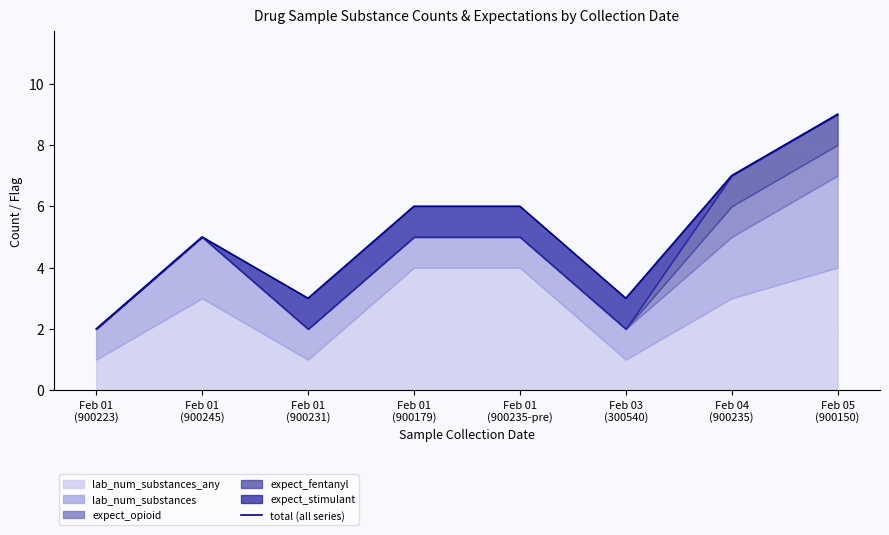

What is the label of the 8th point from the left?

Feb 05
(900150)